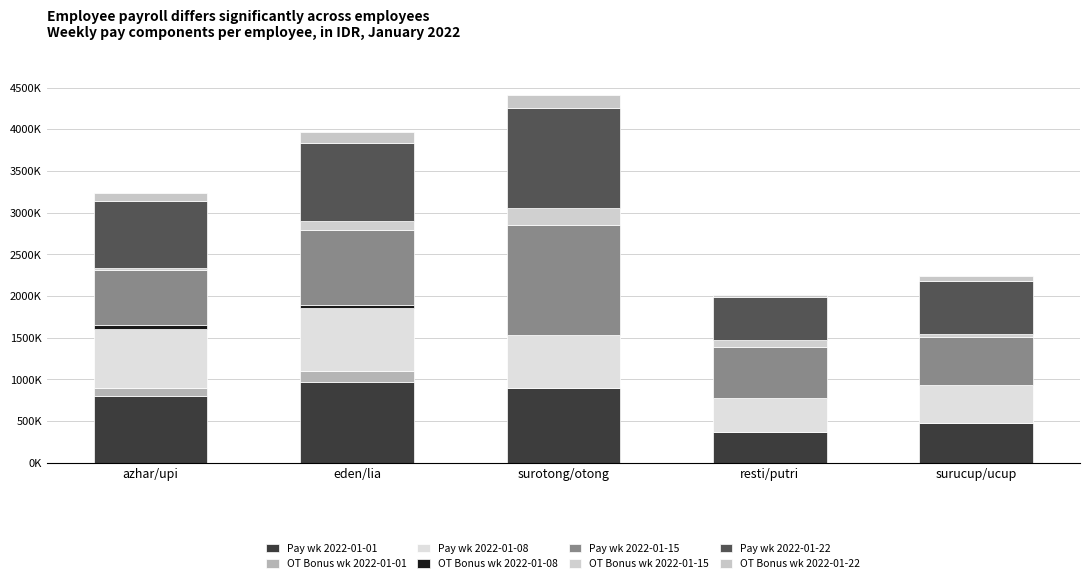

Are the bars horizontal?

No